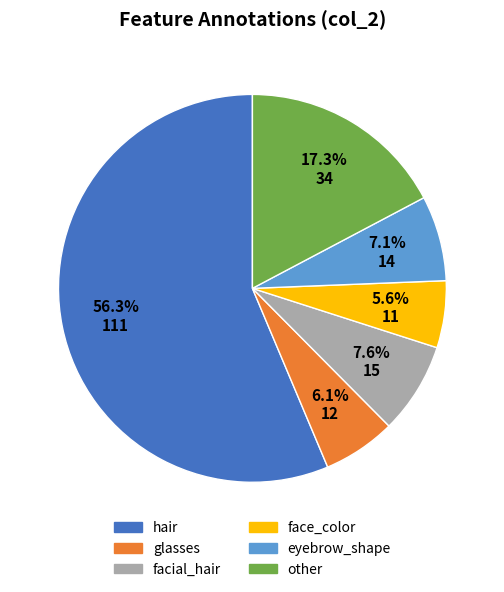

How many segments does this pie chart have?

6